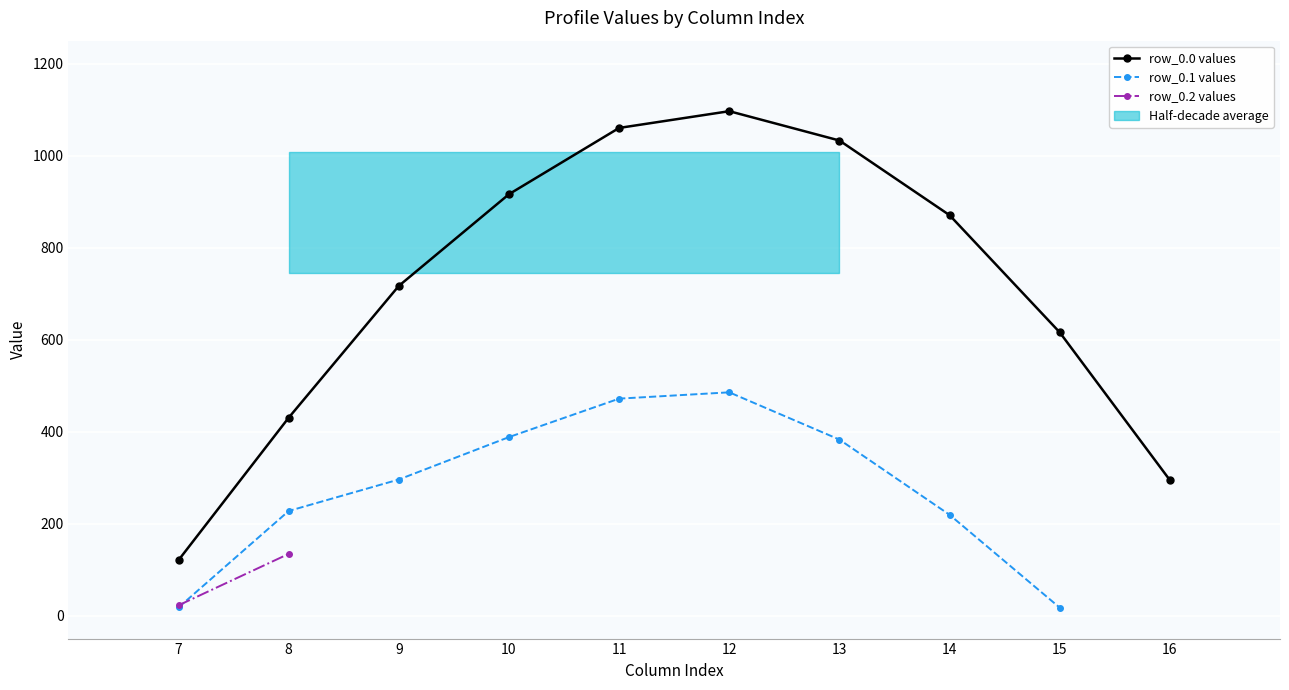

At which category does row_0.0 values reach its first local peak?

12